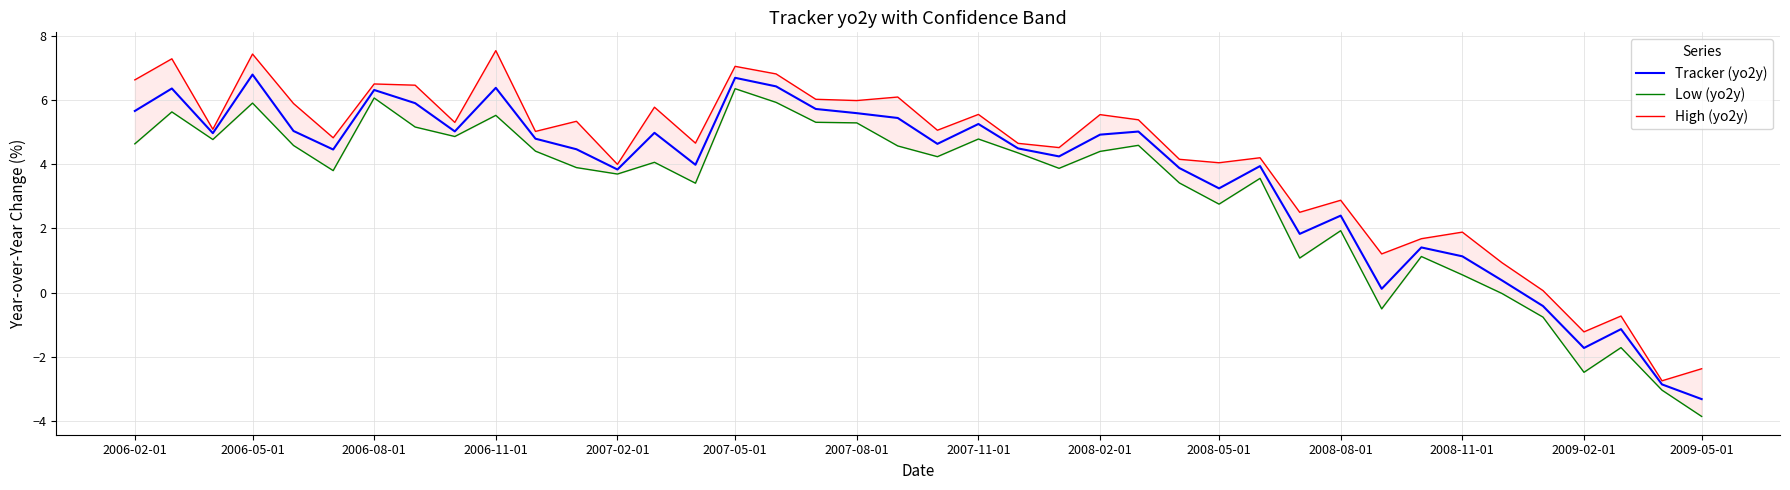

What is the lowest value of the Tracker (yo2y) series?

-3.3